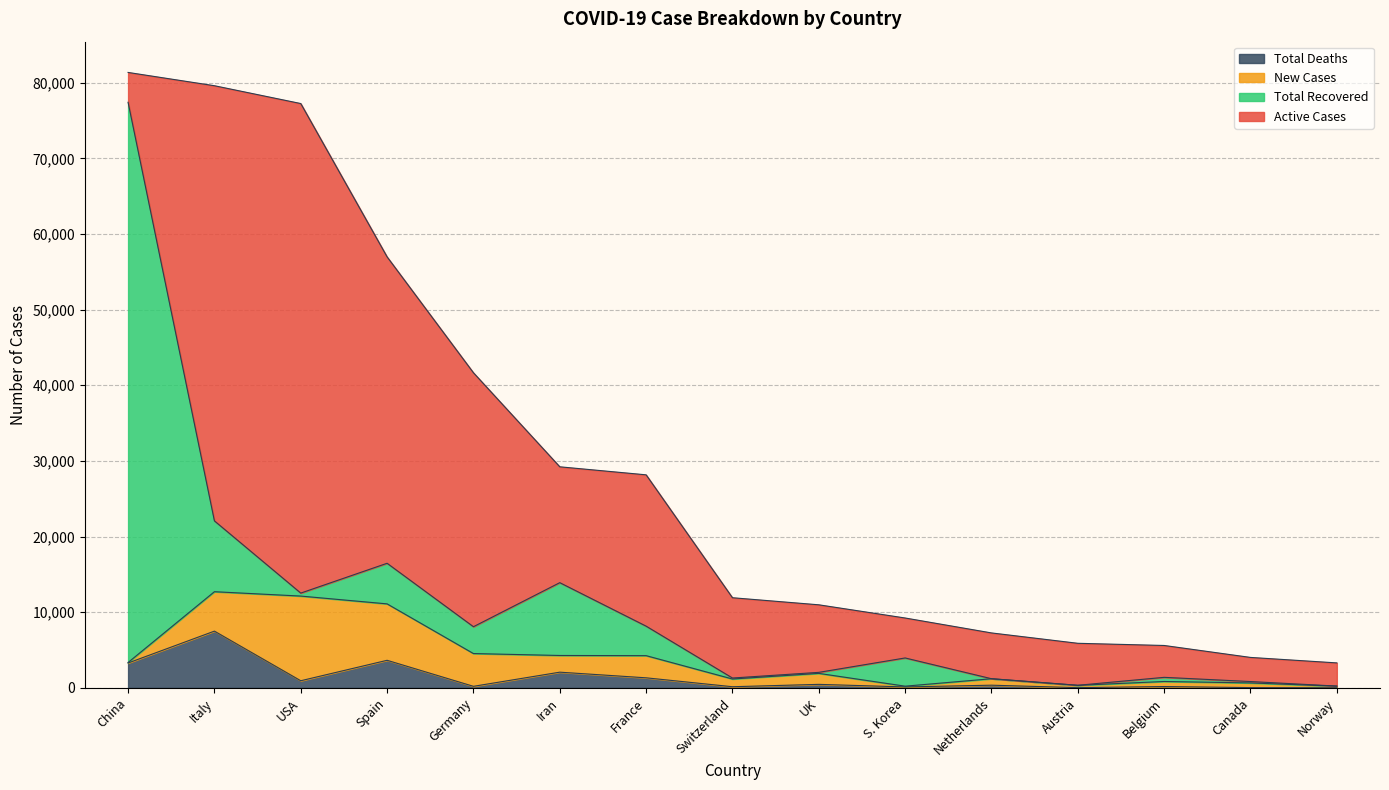

At which category does New Cases reach its first local peak?

USA